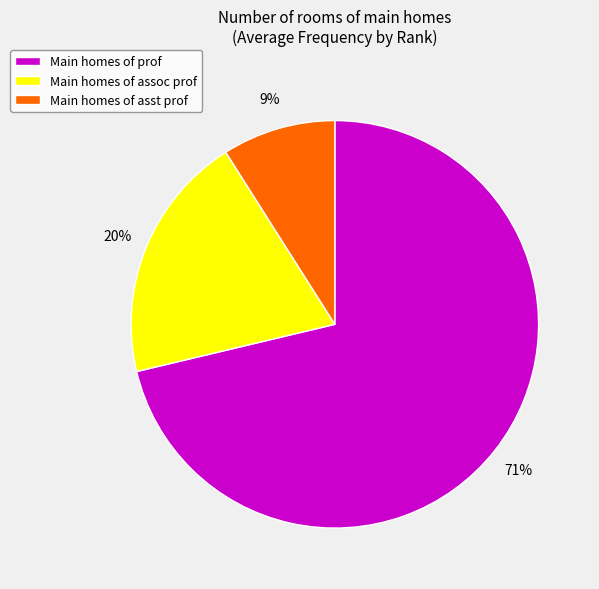

What is the largest slice in the pie chart?

Main homes of prof